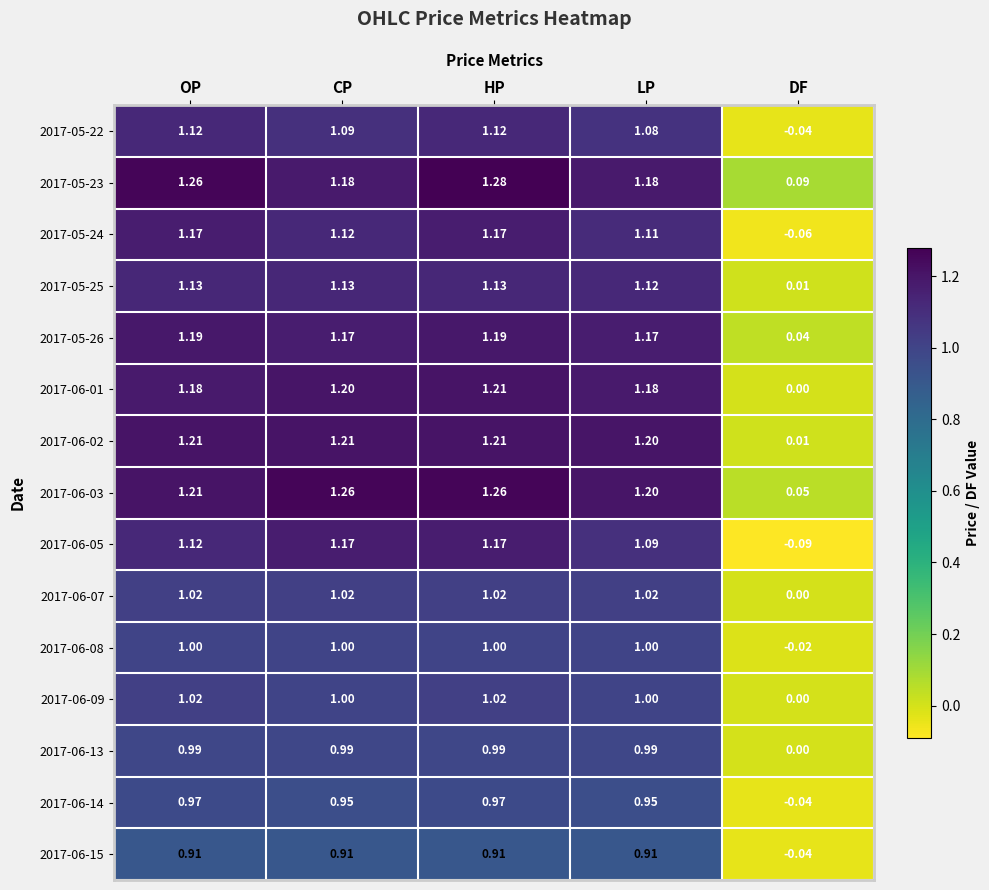

At which label does 2017-06-05 reach its minimum?

DF